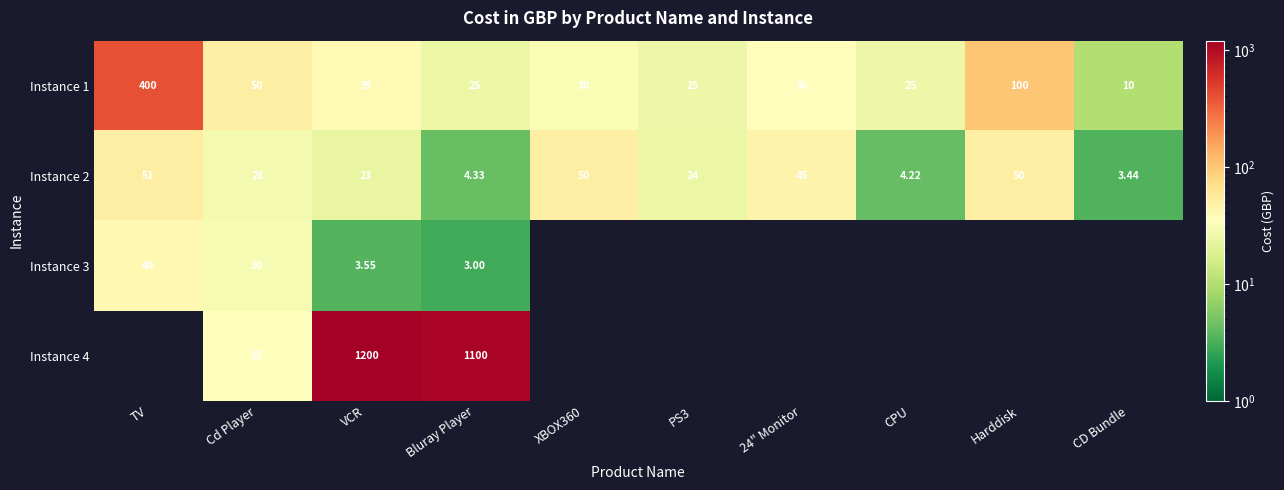

Is the value of Instance 1 at CPU greater than the value of Instance 2 at CD Bundle?

Yes